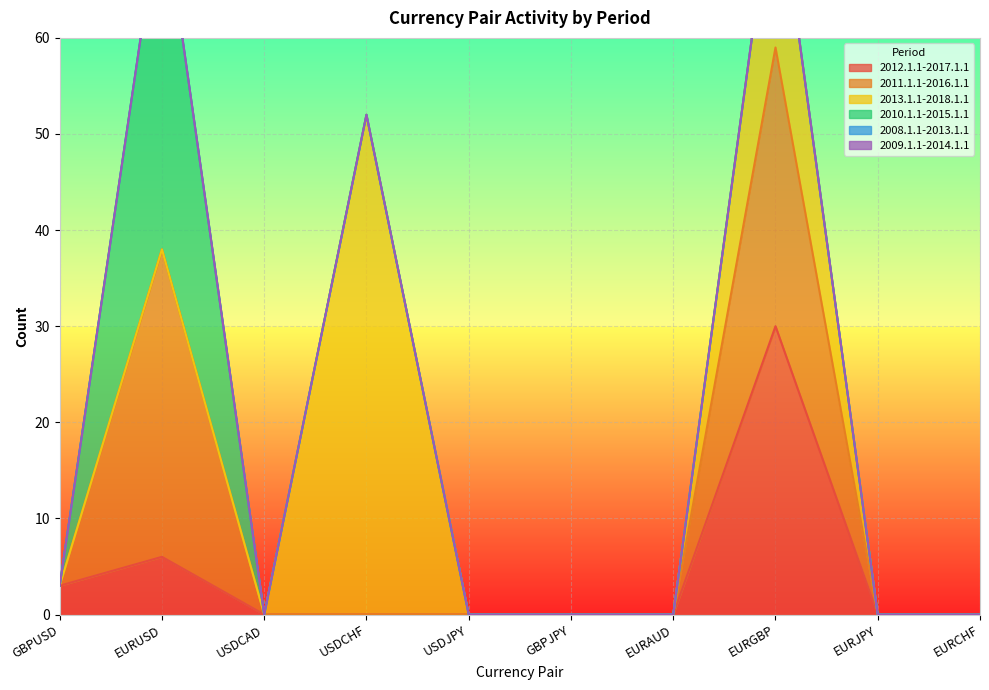

At which label is 2012.1.1-2017.1.1 closest to 15?

EURUSD